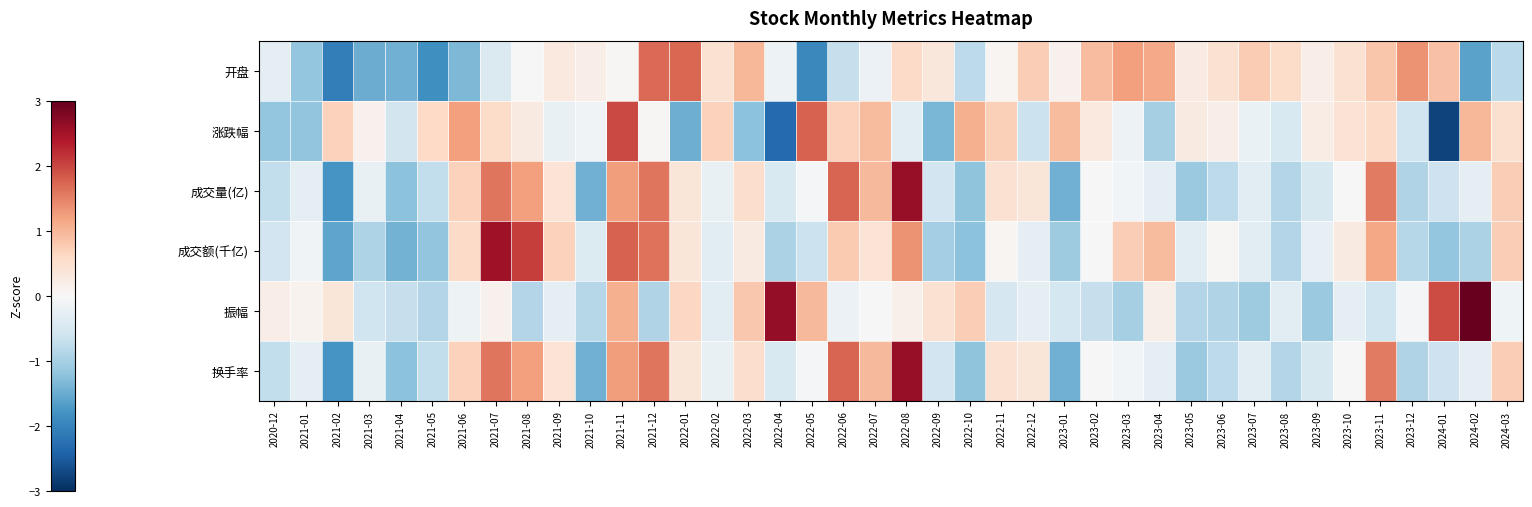

At which category is the sum across all series the highest?

2021-11